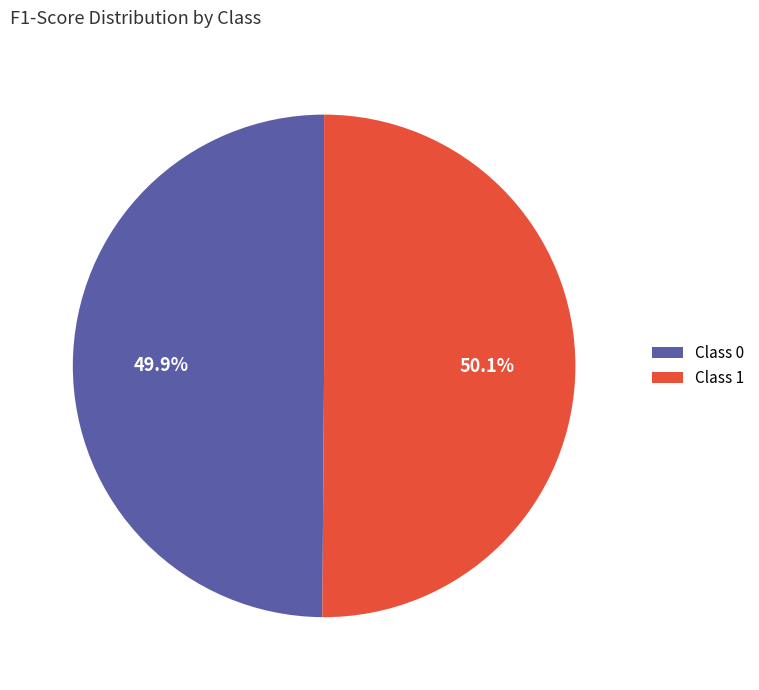

Is there a majority slice in this chart?

Yes